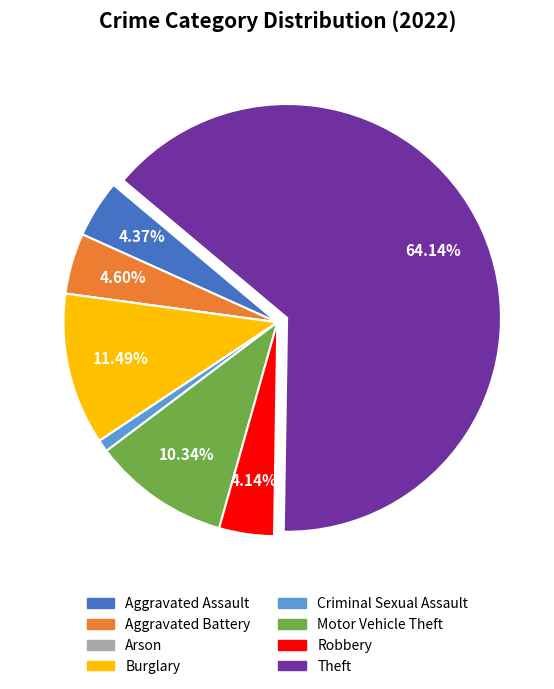

To the nearest percent, what is the combined percentage of Aggravated Battery and Aggravated Assault?

9%